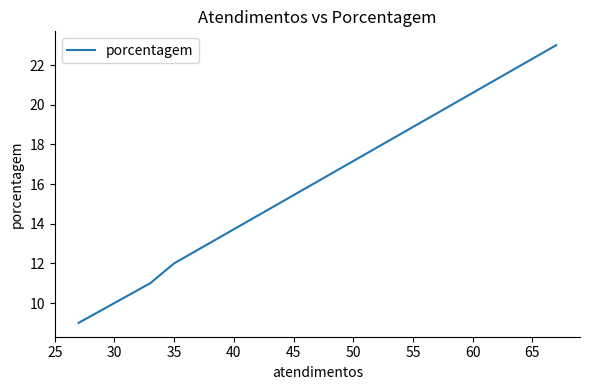

Is it true that the value at 35 is 3?

False